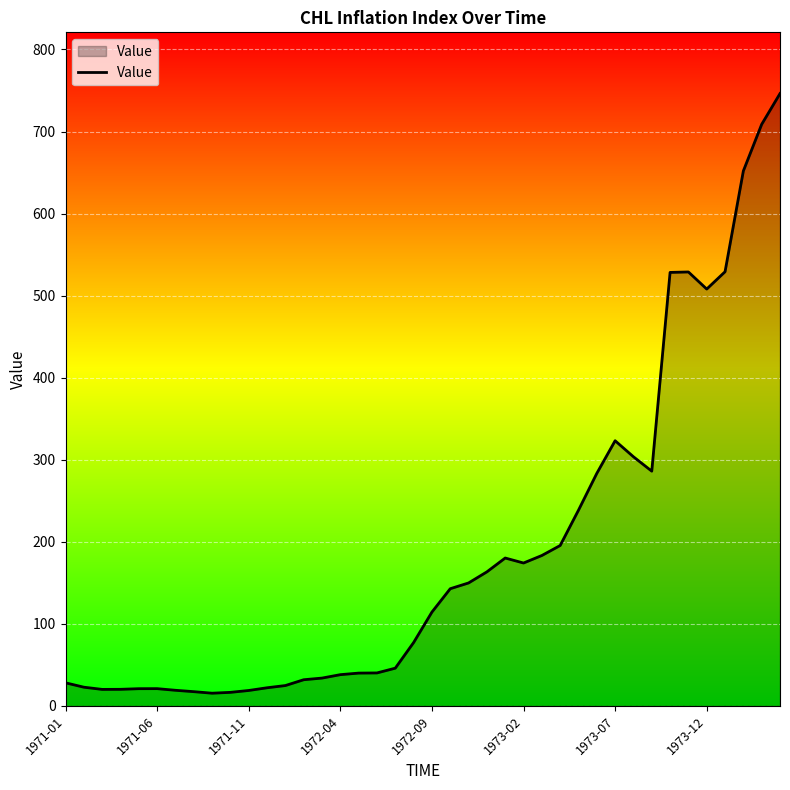

What is the difference between the maximum and minimum values?

730.8